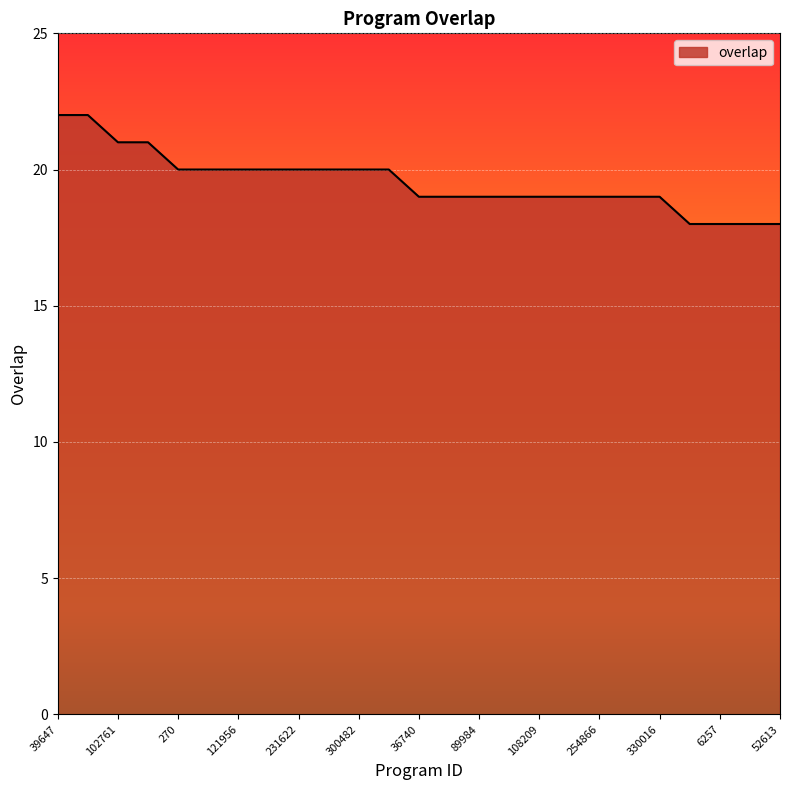

What is the minimum value shown in the chart?

18